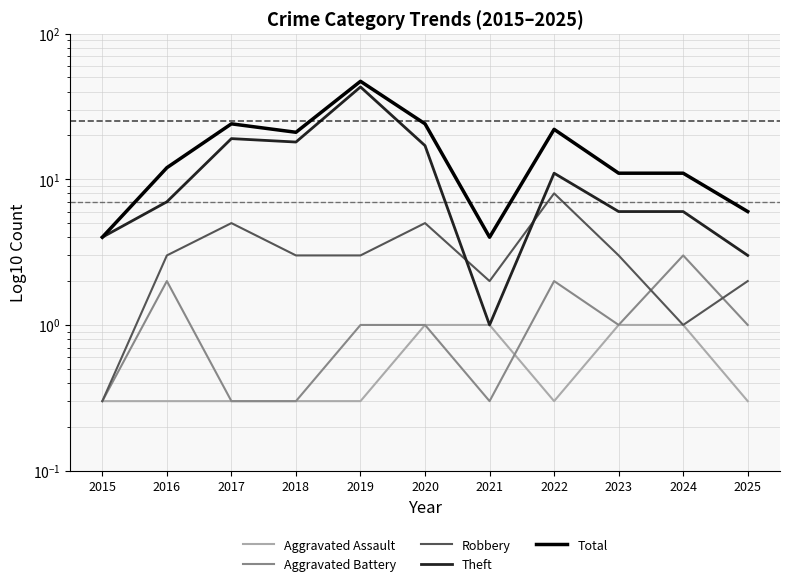

What are all the series names shown in the legend?

Aggravated Assault, Aggravated Battery, Robbery, Theft, Total